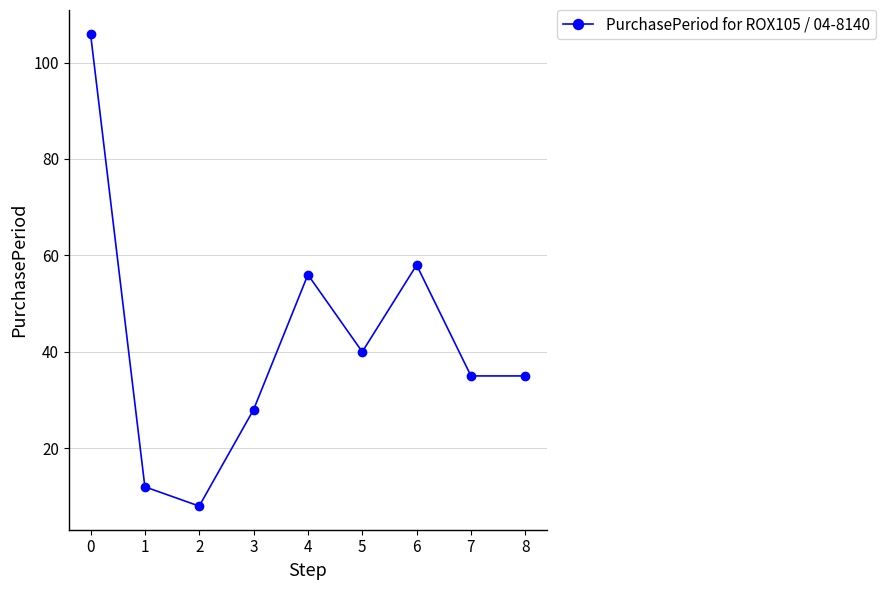

What is the maximum value shown in the chart?

106